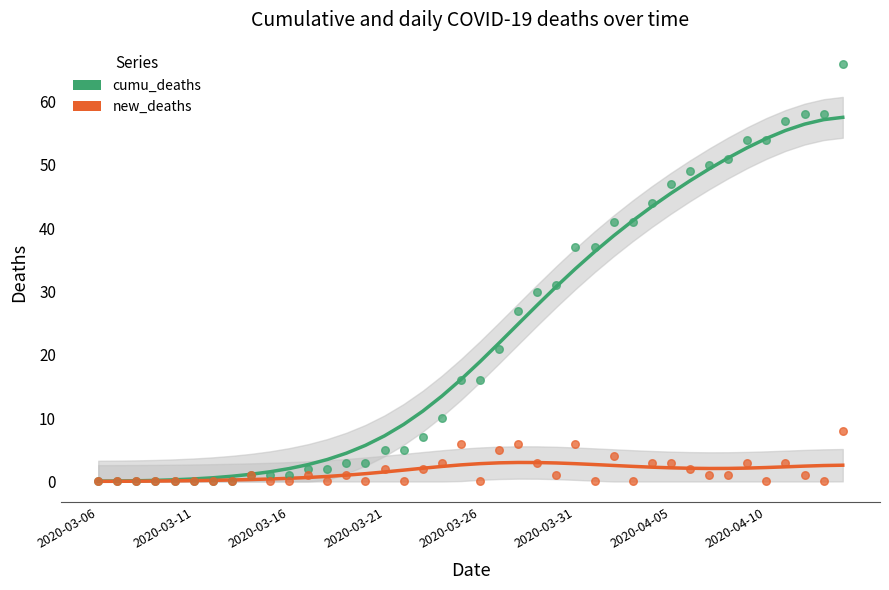

What are all the series names shown in the legend?

cumu_deaths, new_deaths